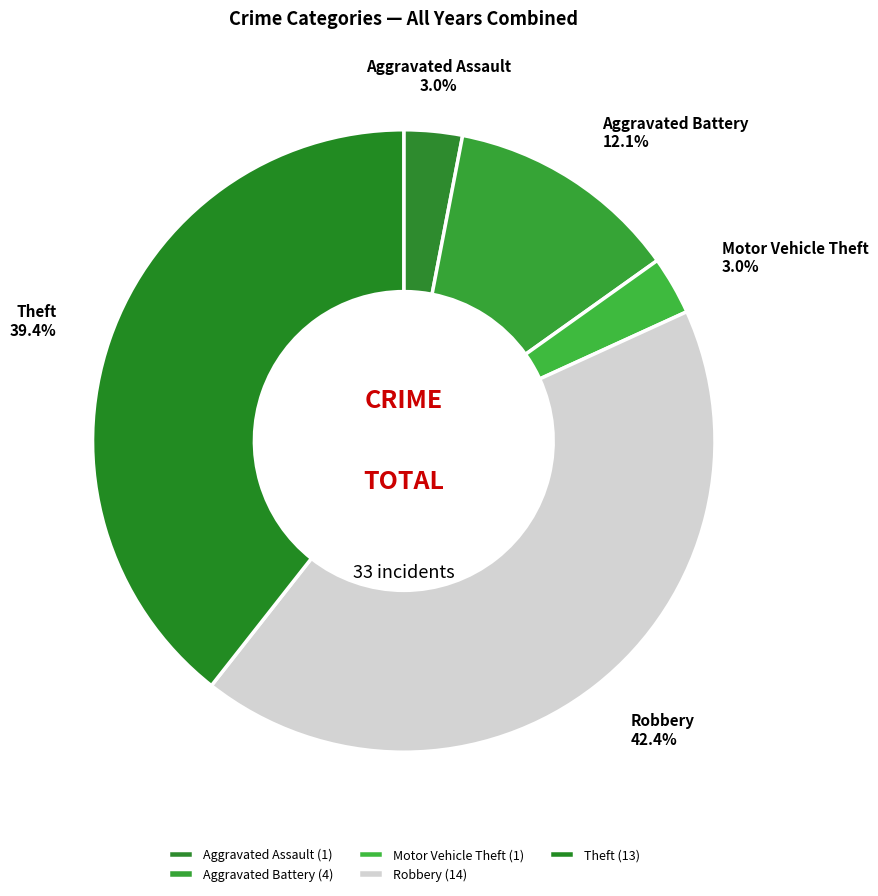

To the nearest percent, what is the average slice percentage?

20%